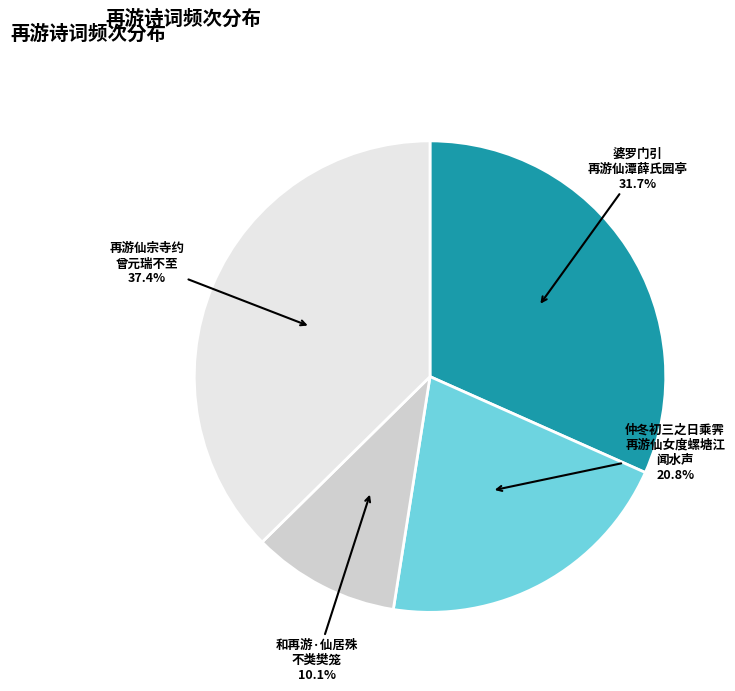

Is there a majority slice in this chart?

No